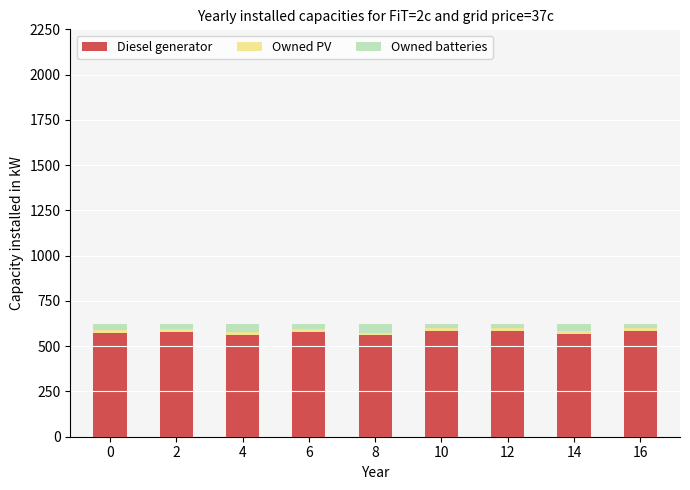

Count the number of categories in the chart.

9